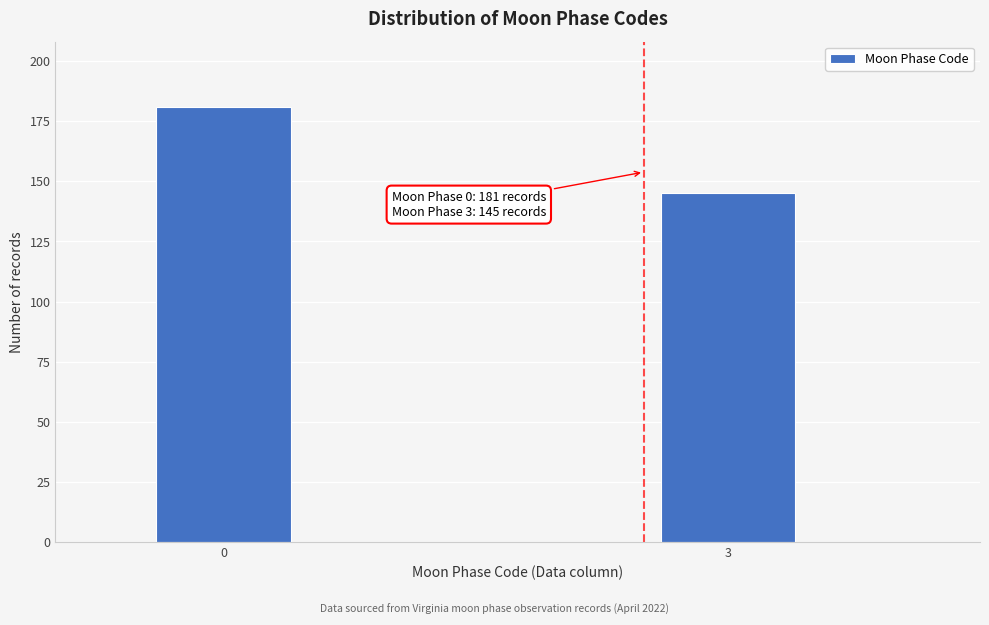

Reading right to left, transcribe all the data shown in this chart.

145	181